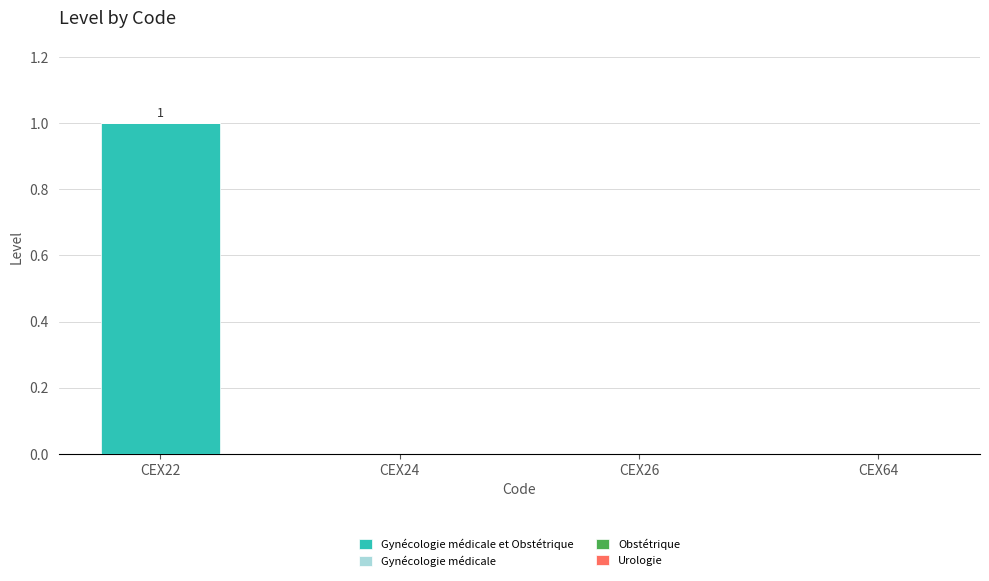

Reading left to right, transcribe all the data shown in this chart.

CEX22=1	CEX24=0	CEX26=0	CEX64=0